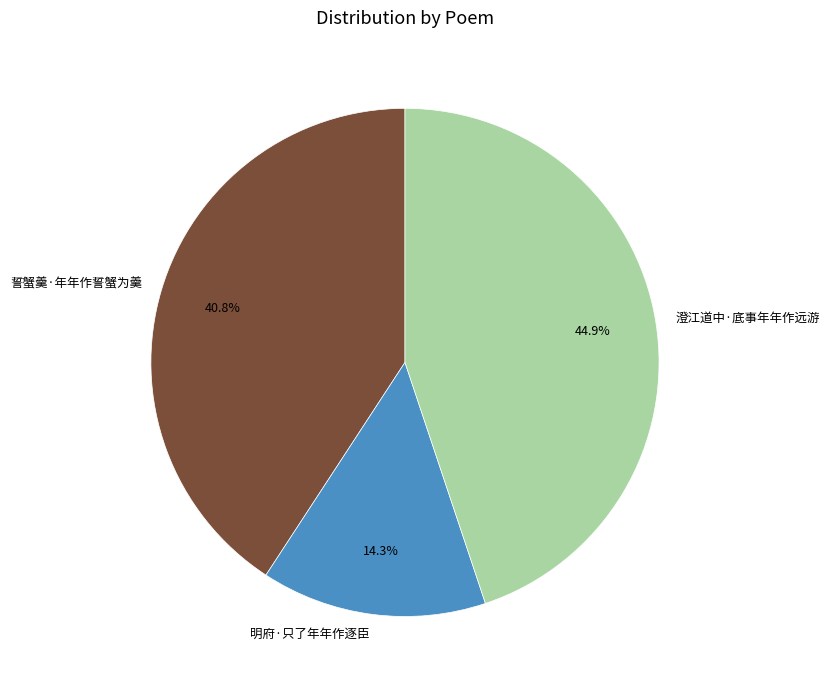

To the nearest percent, what percentage of the pie is 澄江道中·底事年年作远游?

45%